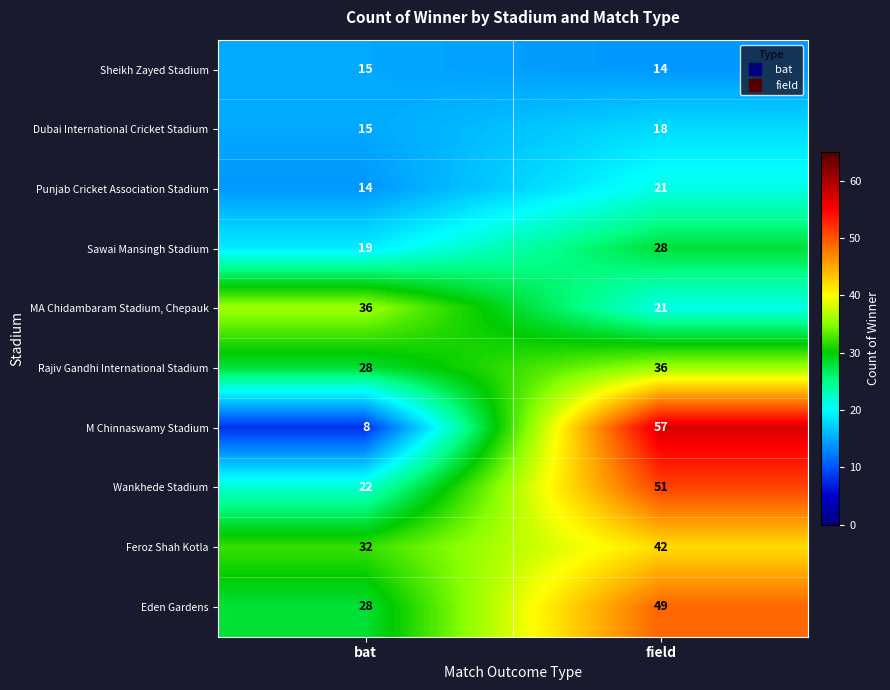

What is the total value across all series at field?

337